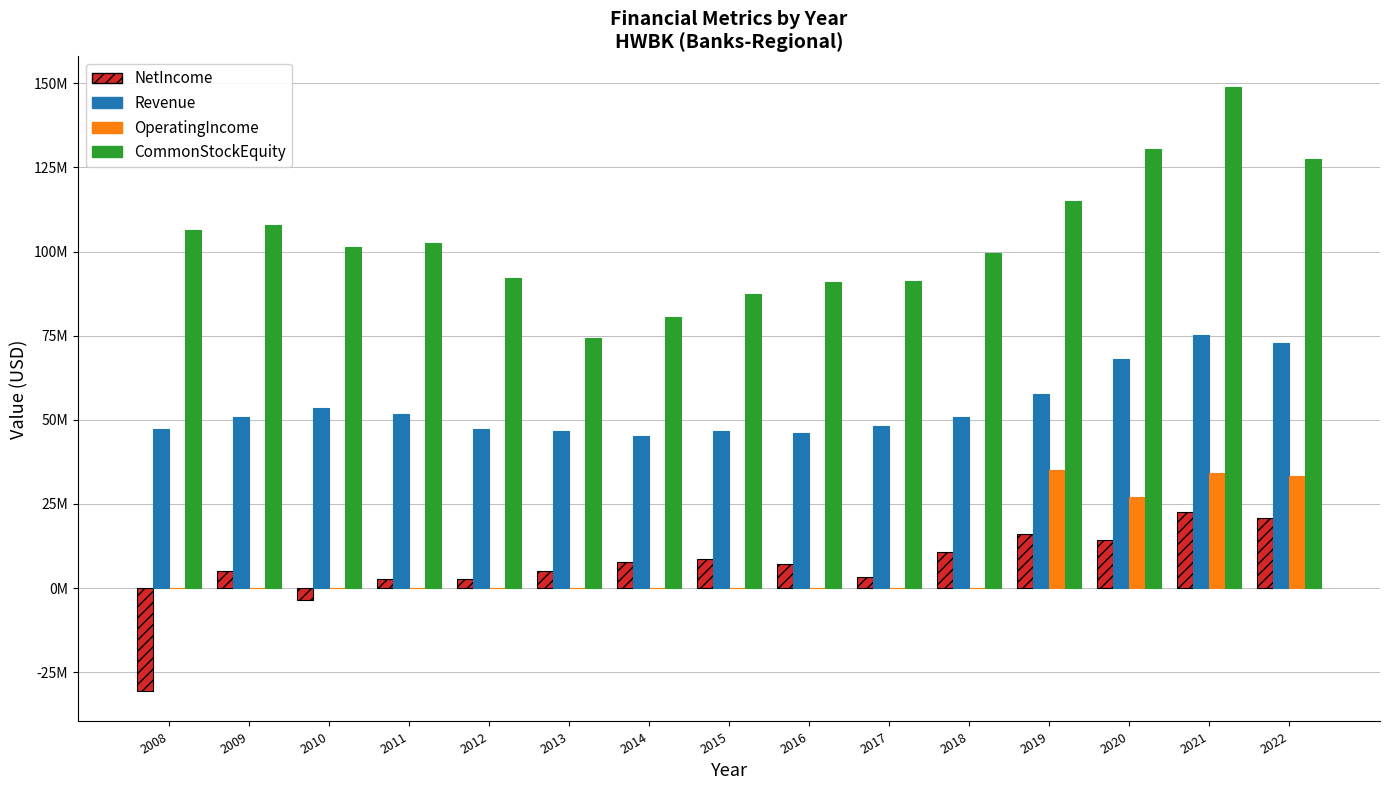

True or false: OperatingIncome has a value of -18359675 at 2009.

False